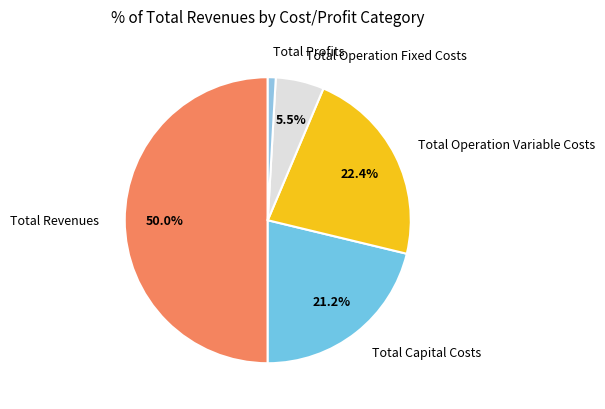

What is the total percentage of Total Operation Fixed Costs and Total Capital Costs?

26.7%